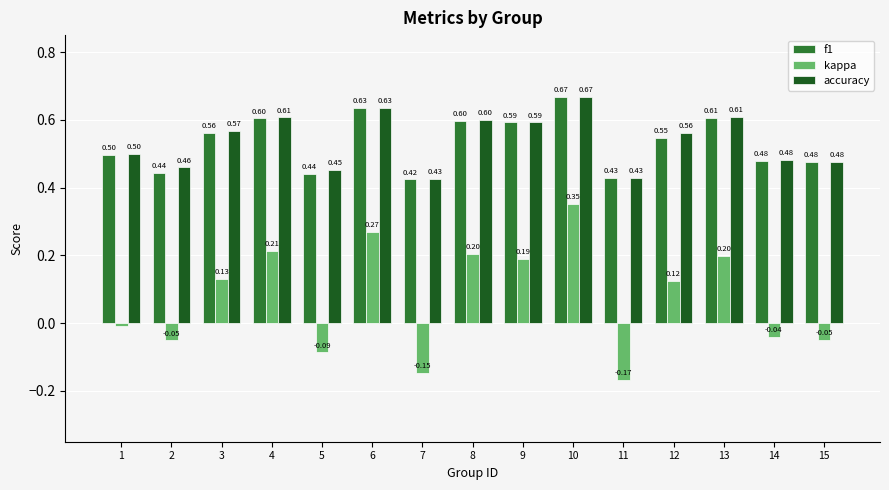

What is the average value of the f1 series?

0.5